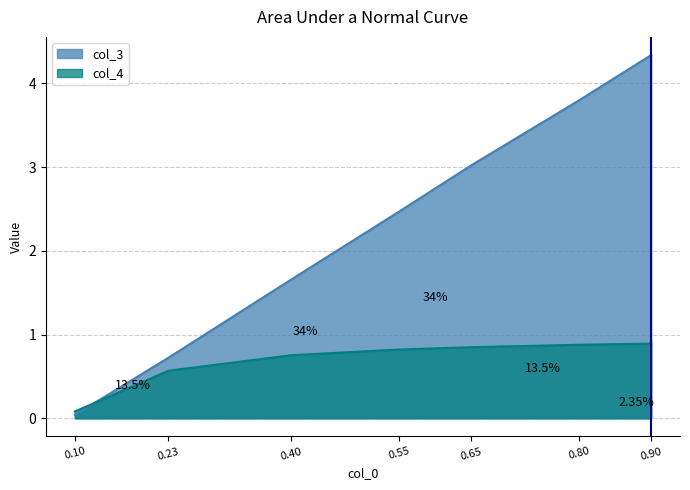

How many series are shown in this chart?

2